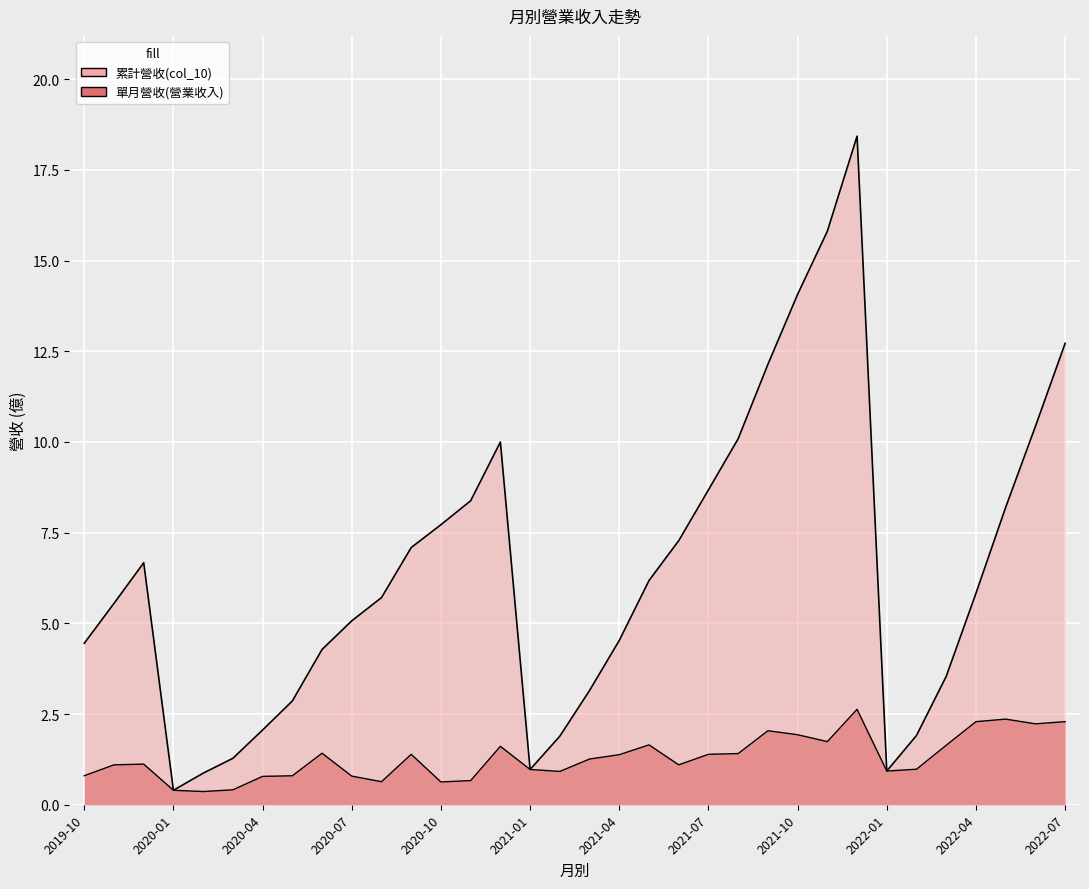

At how many categories does at least one series exceed 1?

30